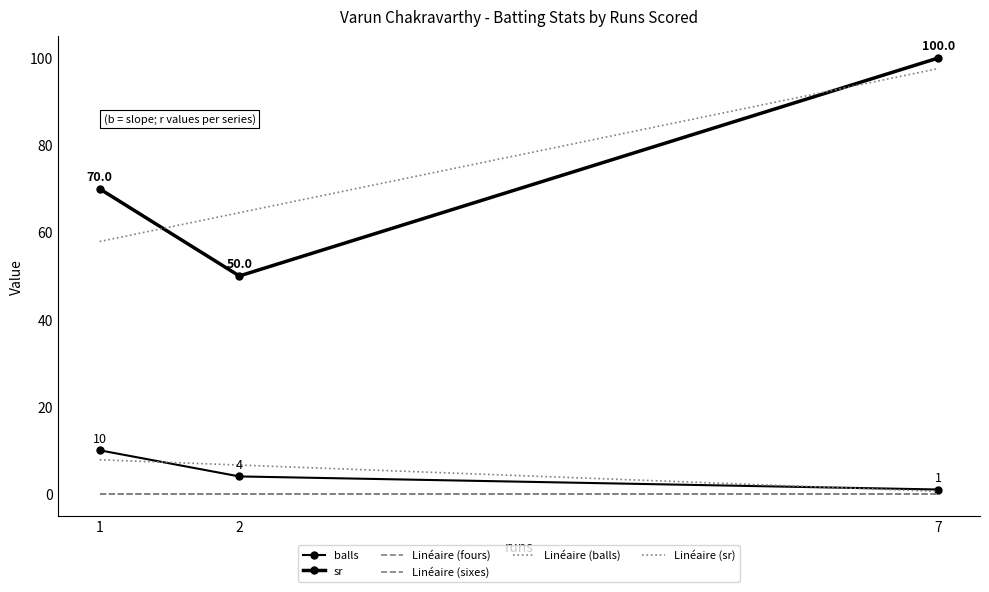

At which label does balls first exceed 4?

1